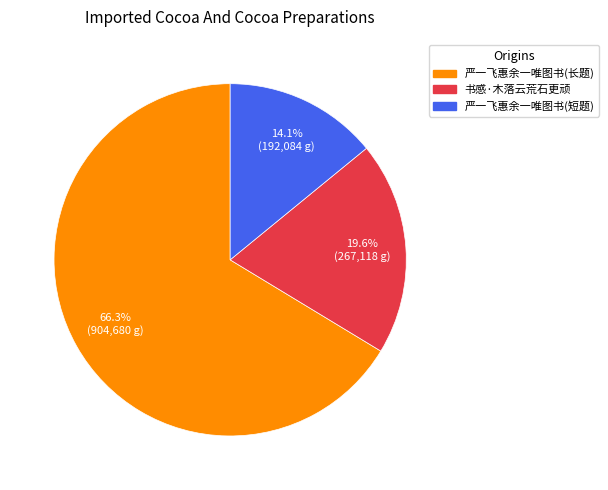

Does any single category account for the majority?

Yes